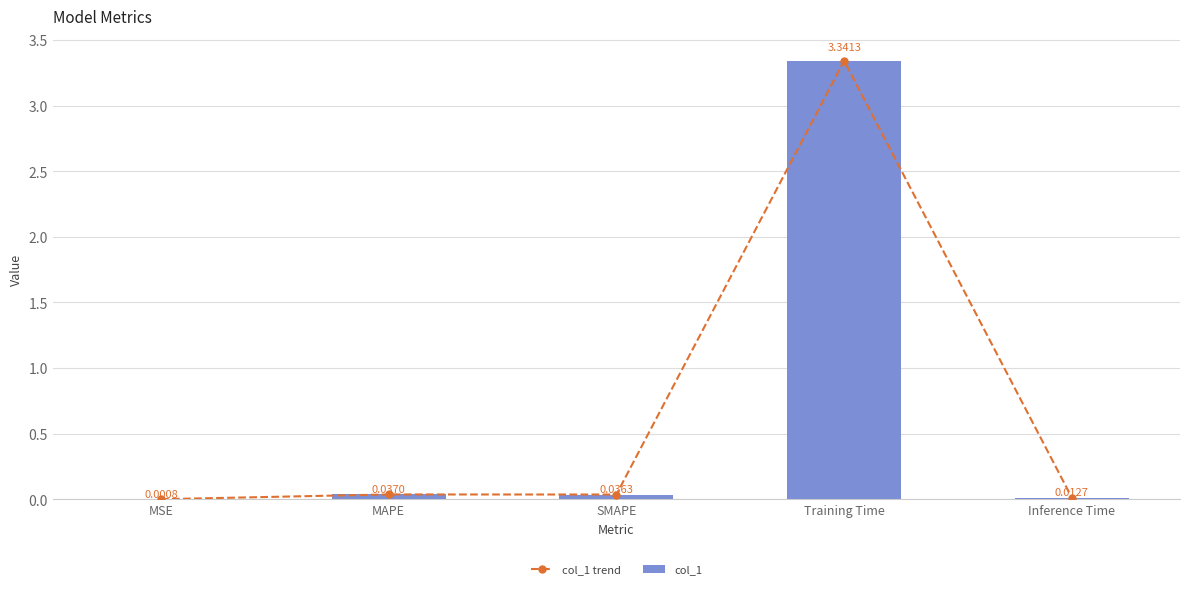

Which series has the widest spread of values?

col_1 trend